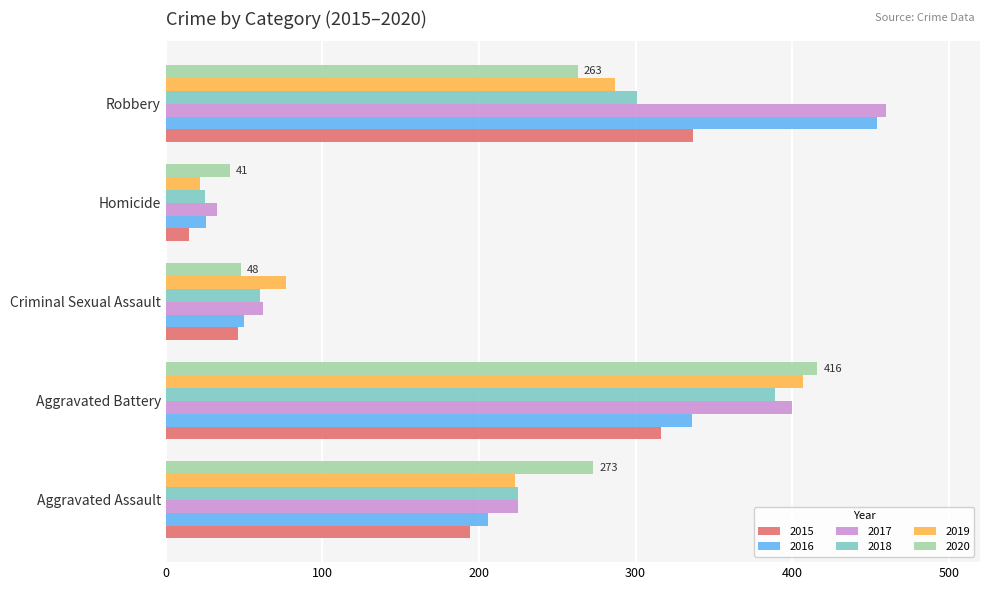

What is the difference between the second highest and second lowest values in the 2017 series?

338